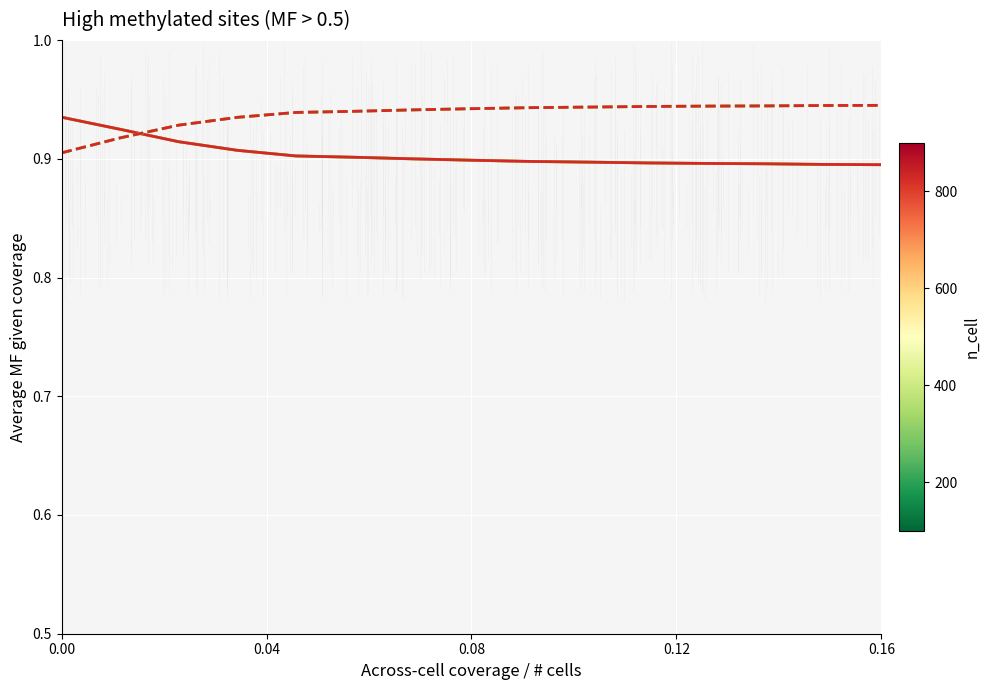

How many distinct data groups are displayed?

6